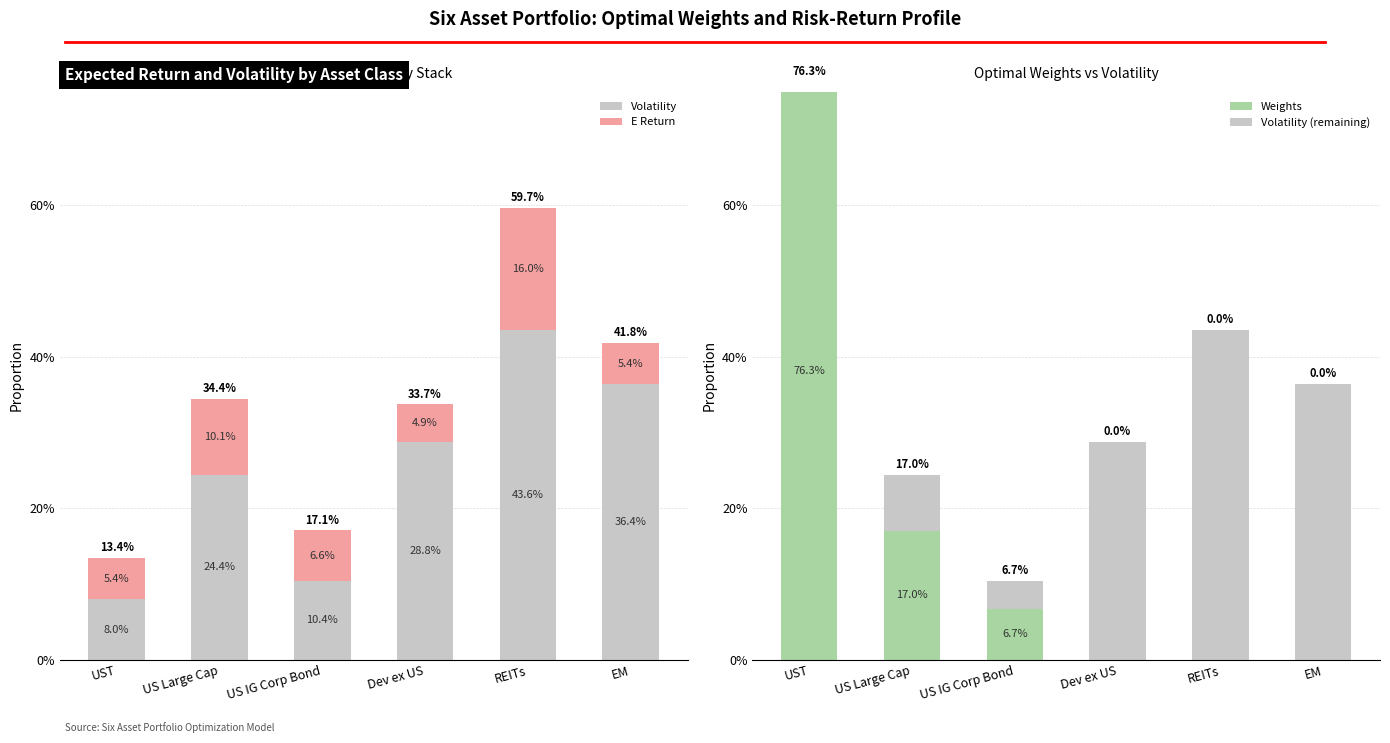

Between UST and US Large Cap, which is larger?

US Large Cap